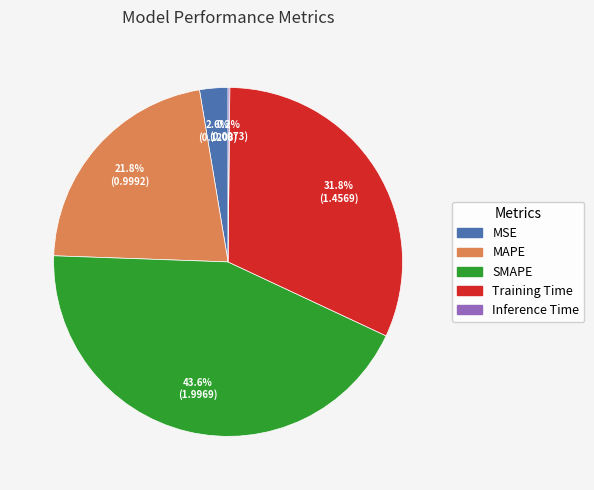

Is it true that MSE is 3% of the pie?

True